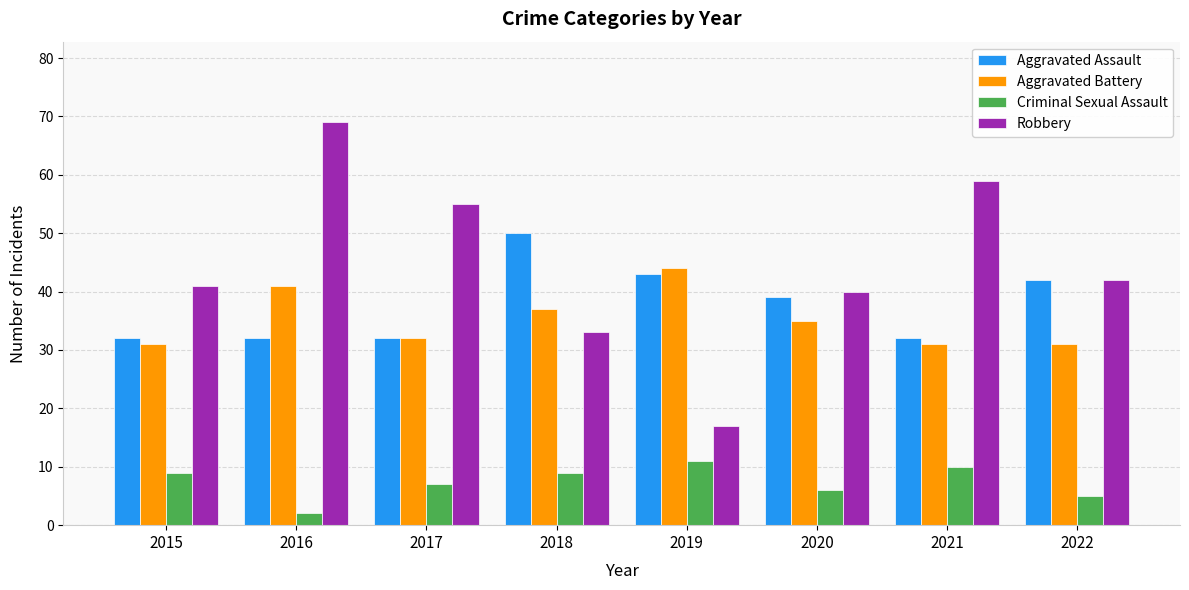

What is the value of the Criminal Sexual Assault bar at the 8th from the left?

5